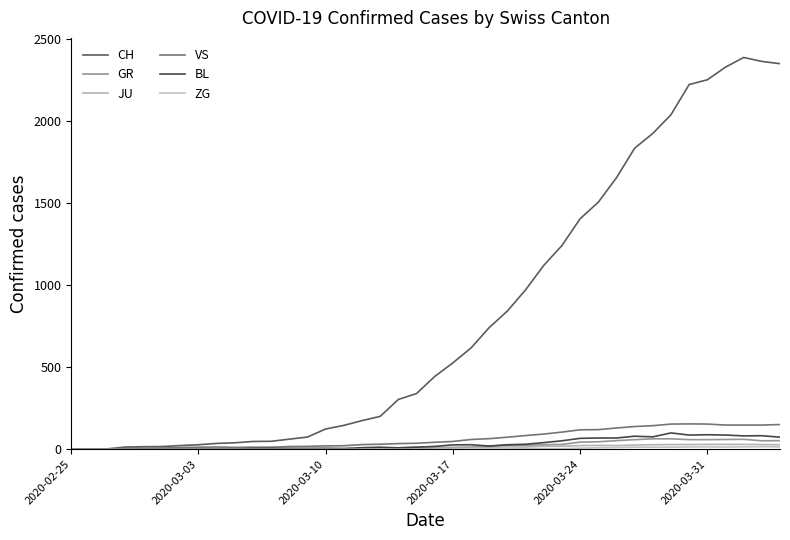

Rank the series by their maximum value, from highest to lowest.

CH, VS, BL, GR, JU, ZG